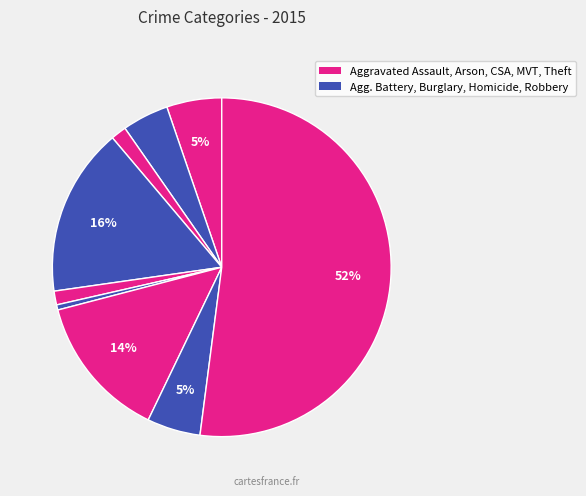

Count the number of slices in the pie.

9